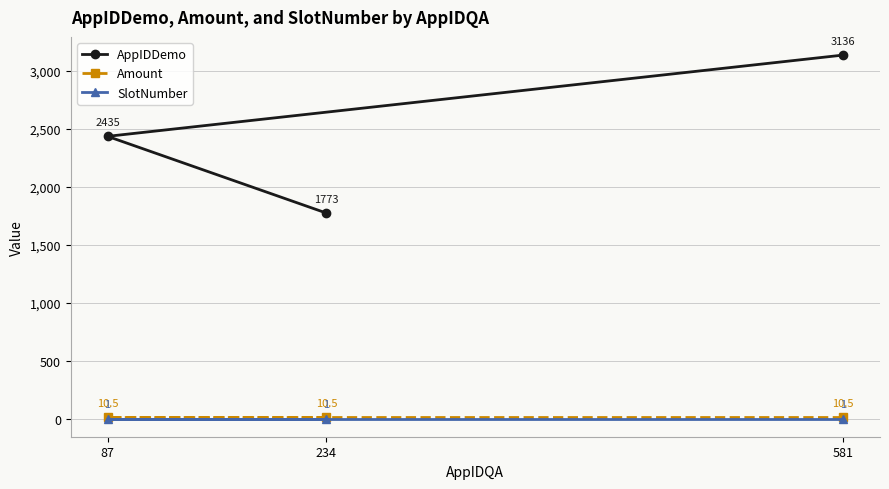

Reading left to right, transcribe all the data shown in this chart.

AppIDDemo: 87=2435.0	234=1773.0	581=3136.0
Amount: 87=10.5	234=10.5	581=10.5
SlotNumber: 87=1.0	234=1.0	581=1.0